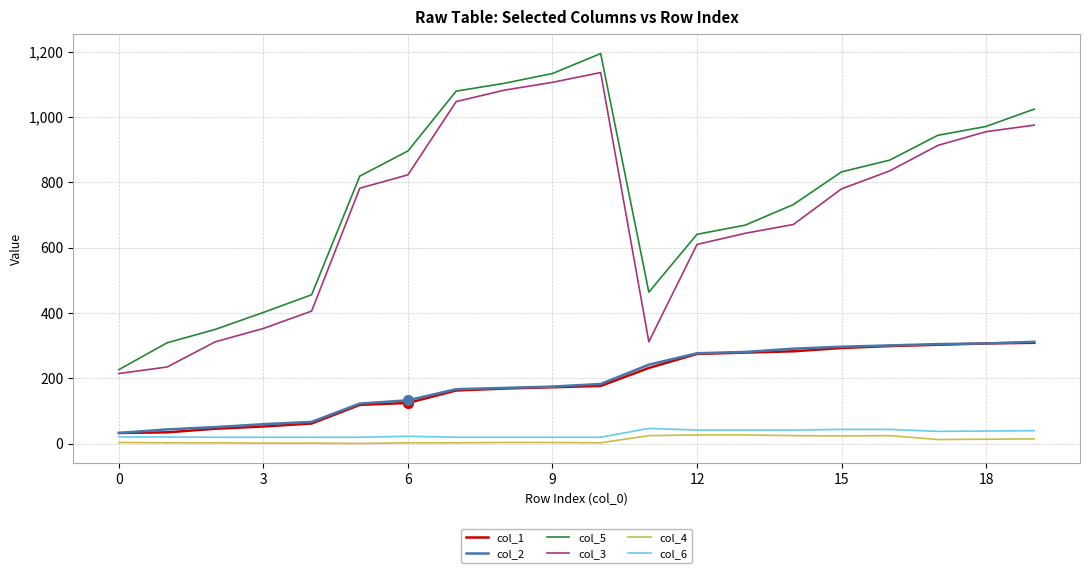

Which series has the largest range (max minus min)?

col_5